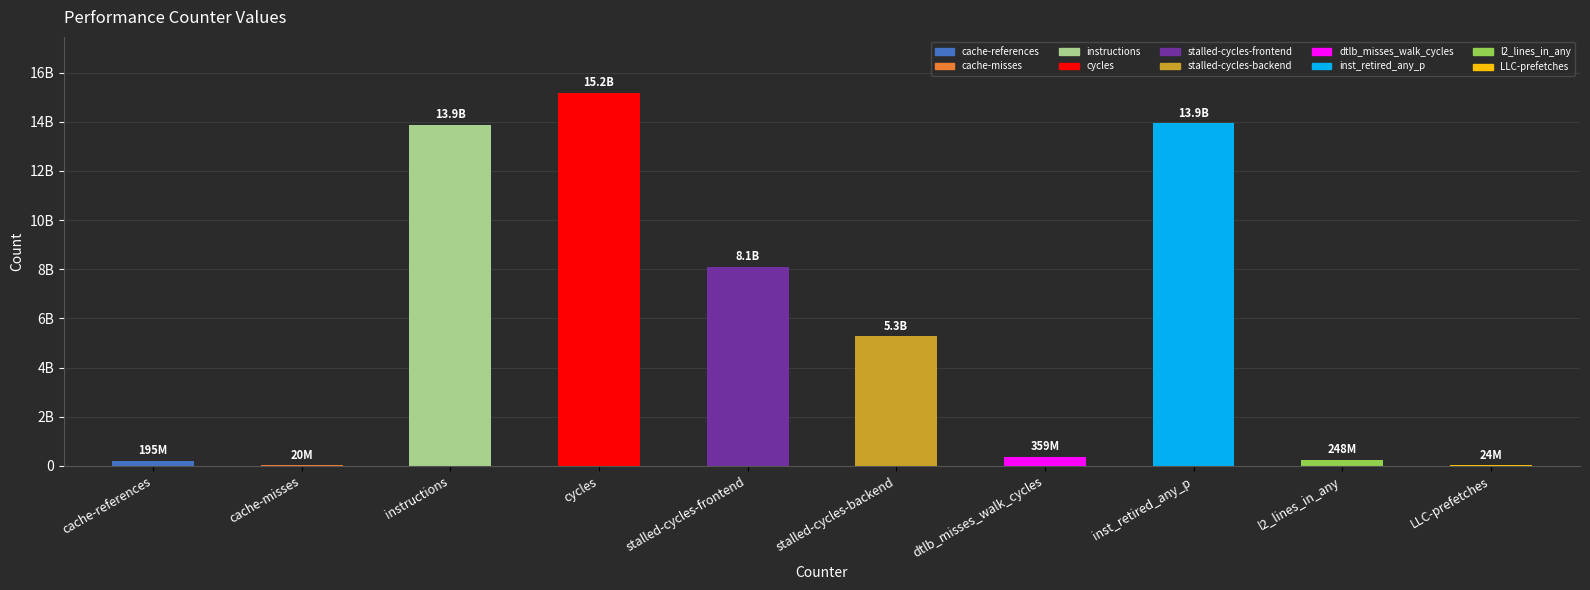

What is the label of the 7th bar from the left?

dtlb_misses_walk_cycles